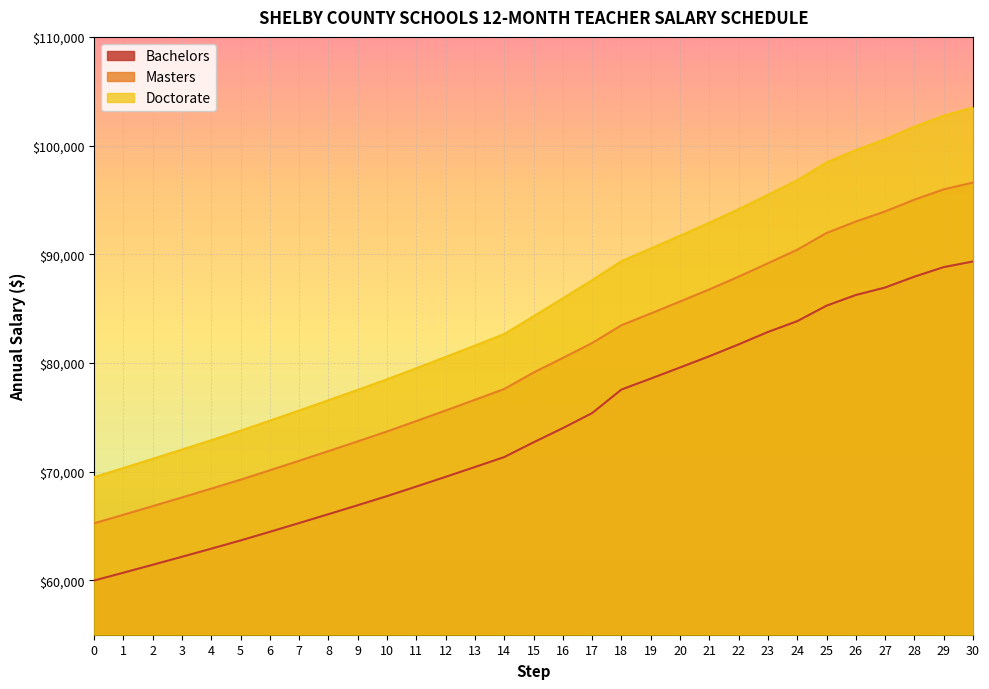

The value of Doctorate at 25 is 98455.2. True or false?

True